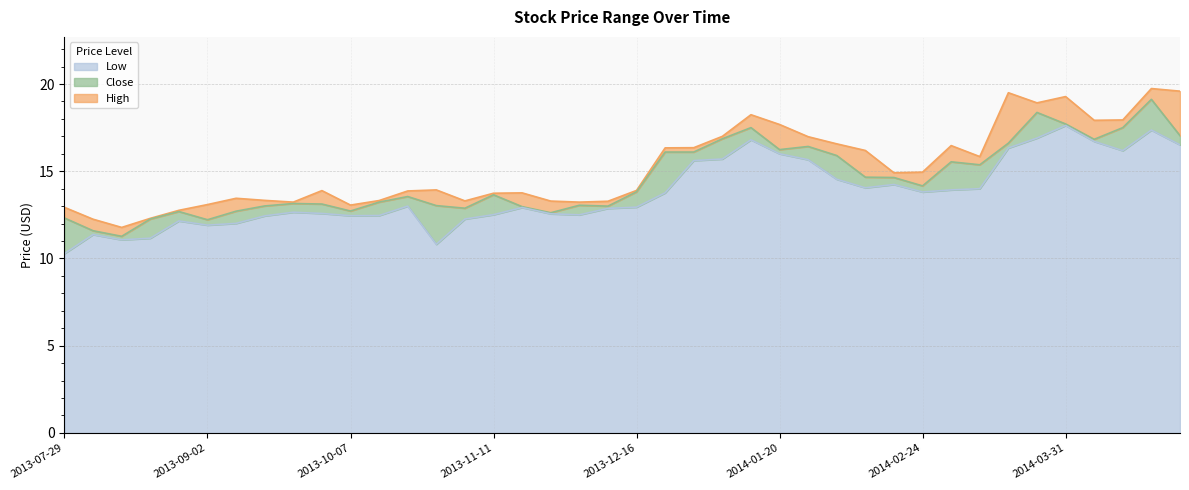

What is the difference between the highest and lowest values at 2013-08-12?

0.7